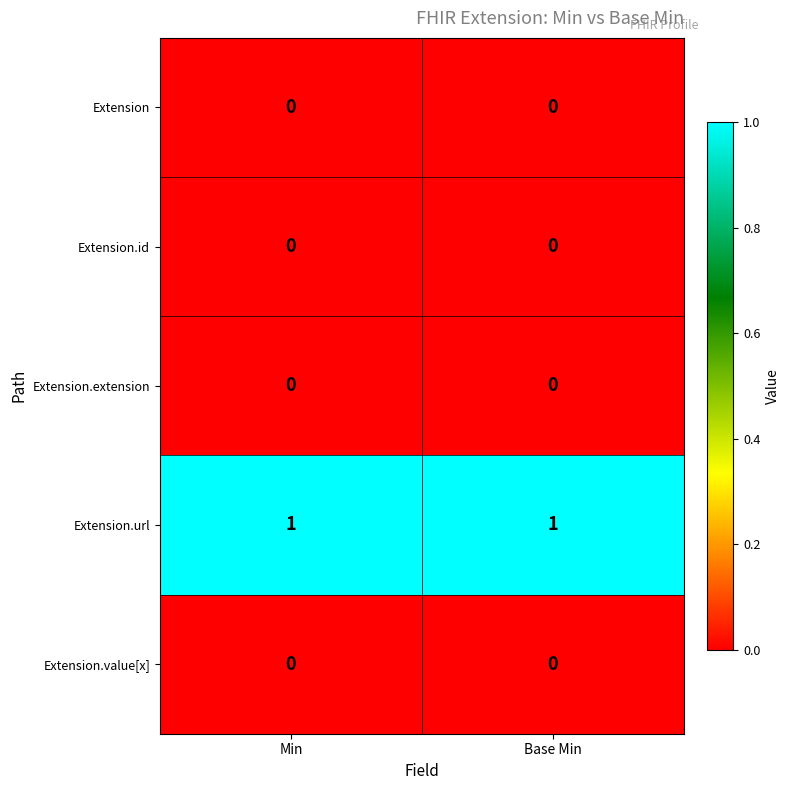

Reading left to right, what are all the values shown in this chart?

Extension: Min=0	Base Min=0
Extension.id: Min=0	Base Min=0
Extension.extension: Min=0	Base Min=0
Extension.url: Min=1	Base Min=1
Extension.value[x]: Min=0	Base Min=0